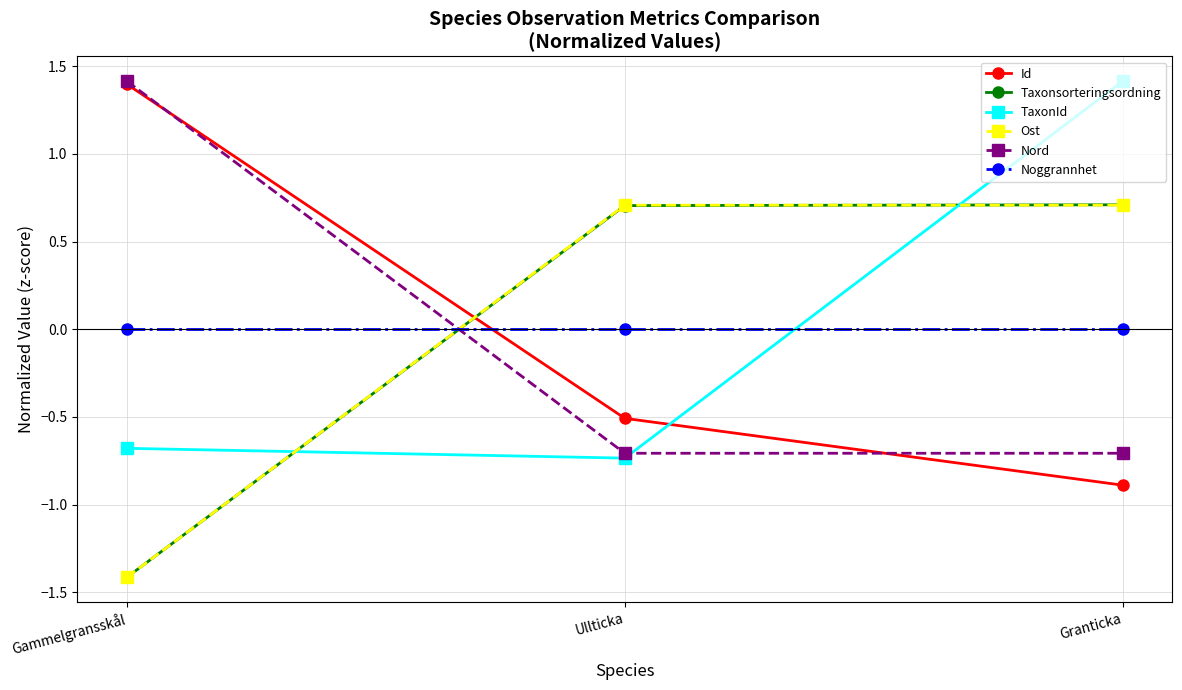

At which category is the sum across all series the highest?

Granticka